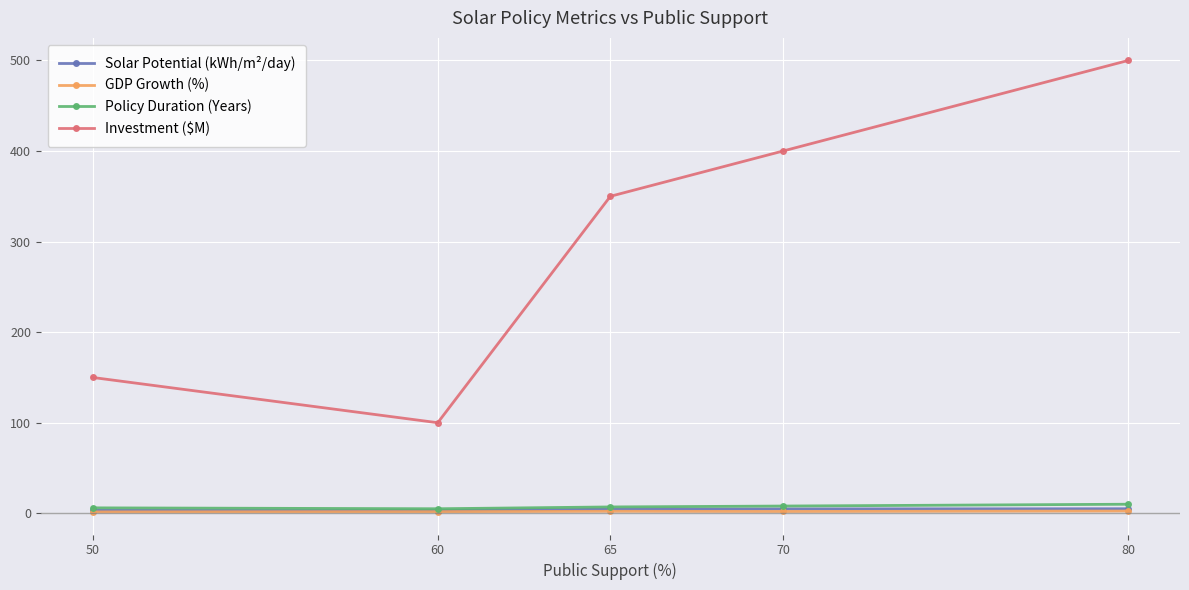

Is this an area chart (filled region under the line)?

No